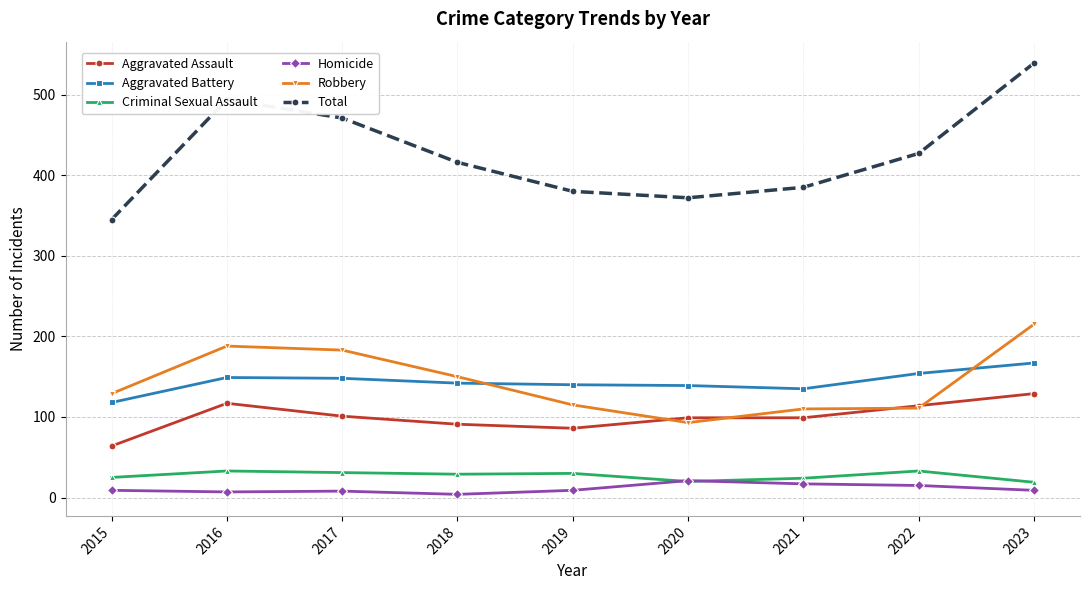

True or false: Criminal Sexual Assault and Robbery intersect in this chart.

False